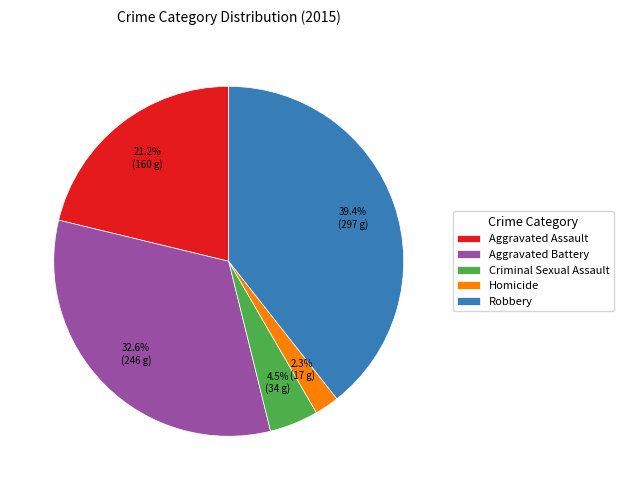

Is Robbery the majority of the pie?

No